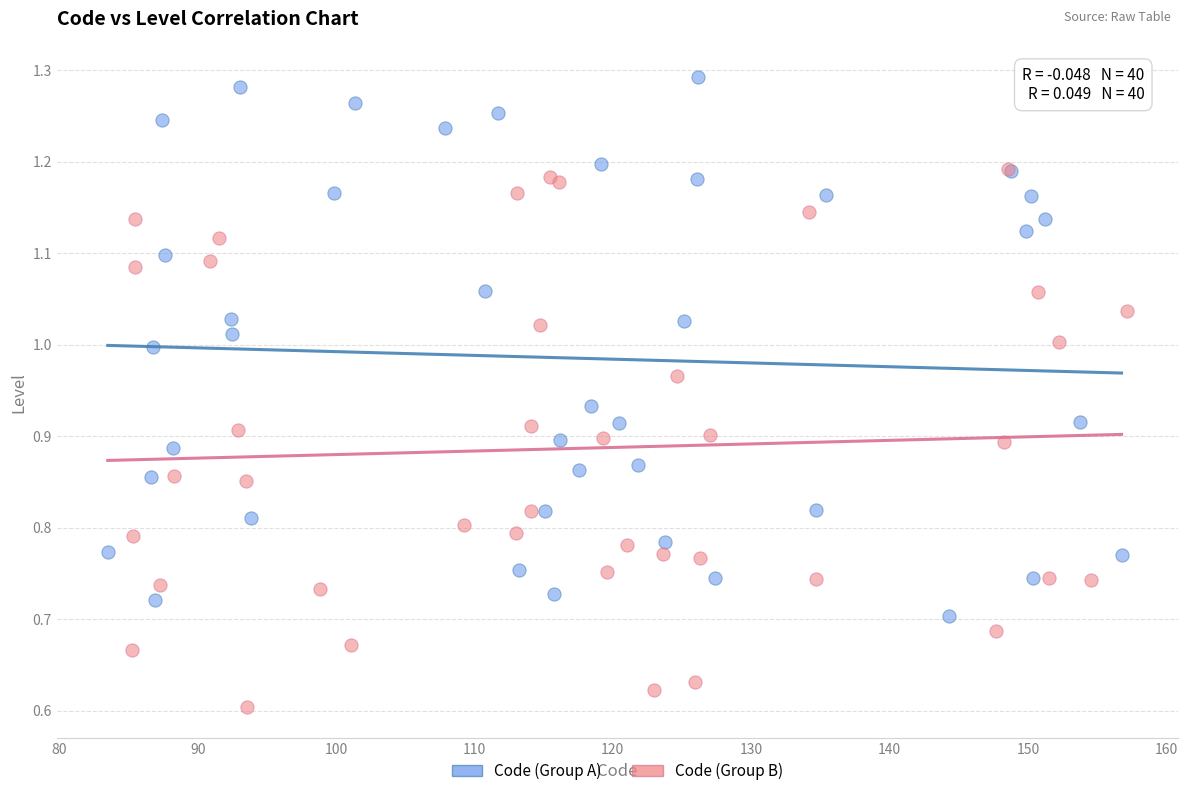

Which series reaches the maximum Y coordinate?

Code (Group A)